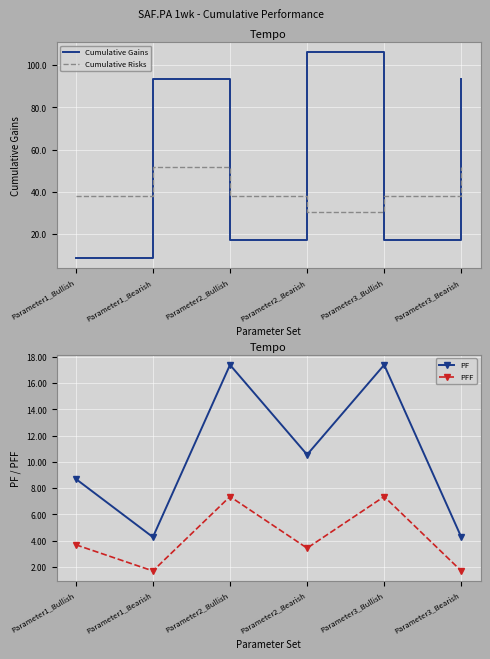

At which category does PFF reach its first local valley?

Parameter1_Bearish